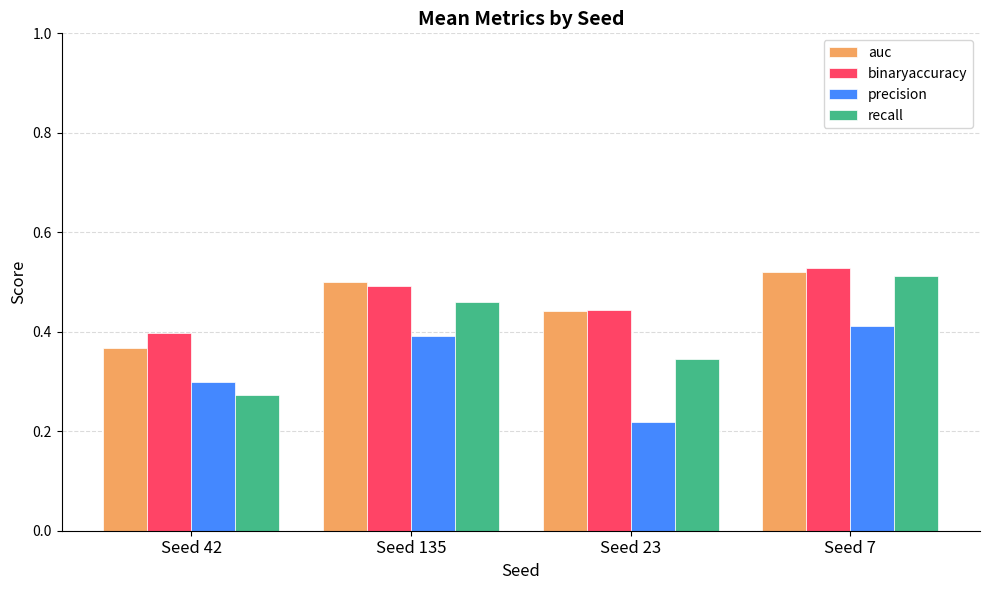

What is the sum of the recall values at Seed 135 and Seed 7?

1.0